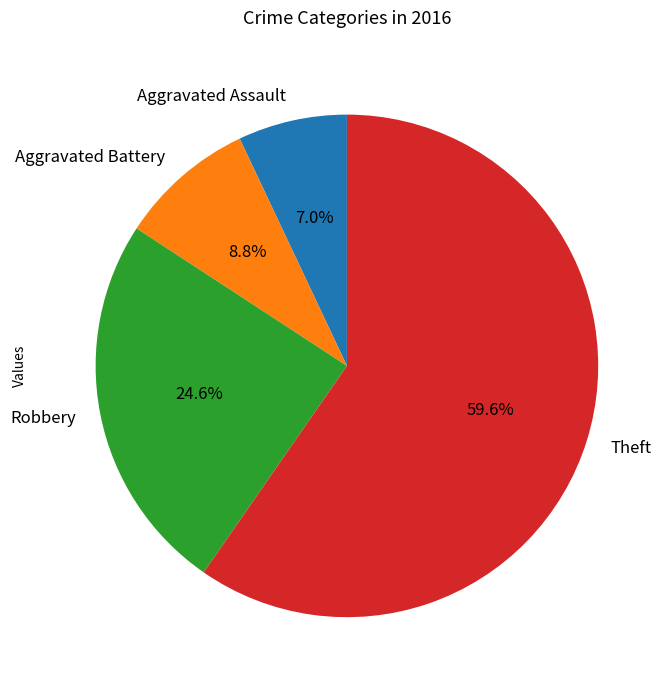

Which slice is the smallest?

Aggravated Assault